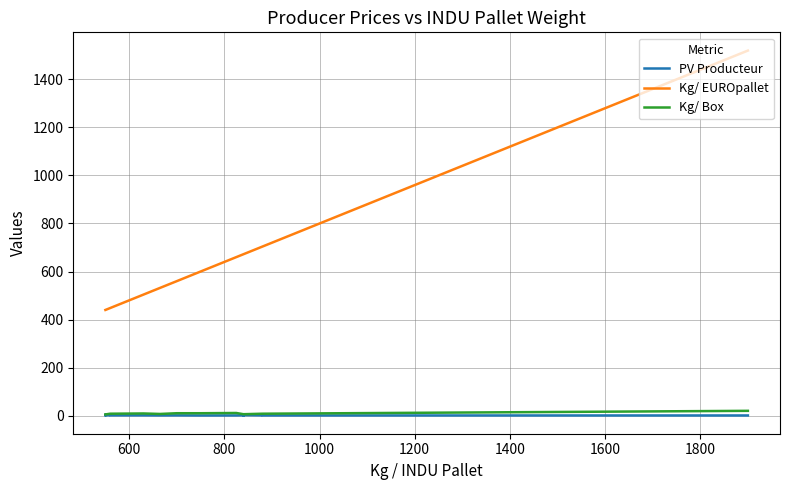

True or false: Kg/ EUROpallet has a value of 230.6 at 14.

False